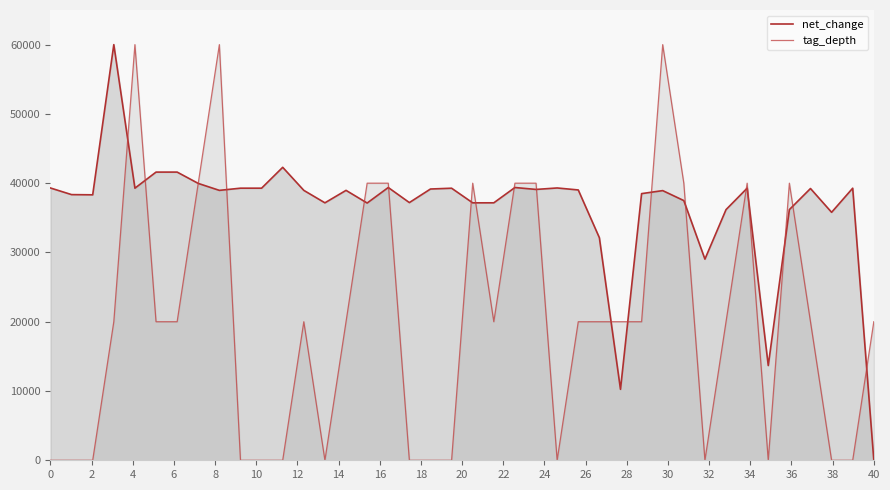

Is the value of tag_depth at 22 greater than the value of net_change at 14?

No